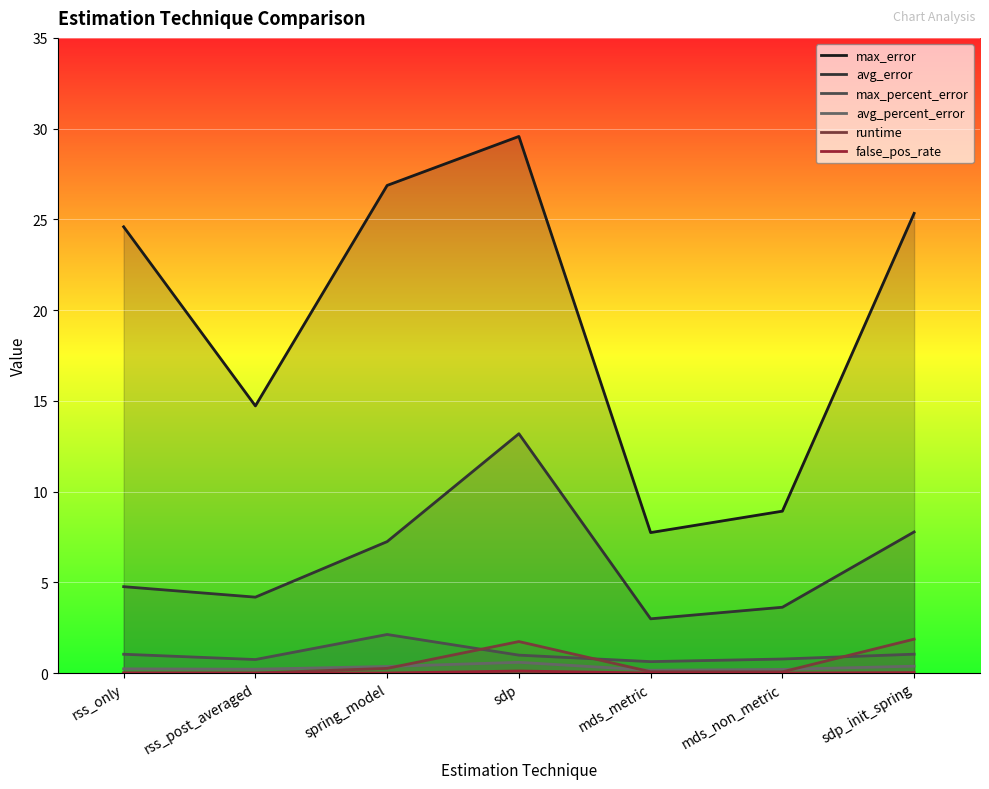

What is the label of the 5th point from the left?

mds_metric